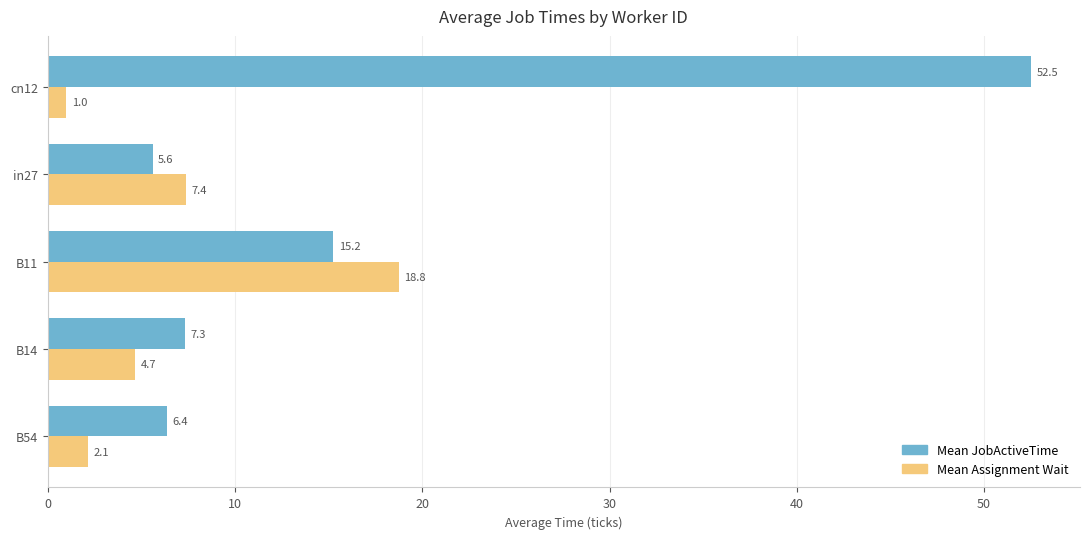

Which category has the lowest value in the Mean Assignment Wait series?

cn12